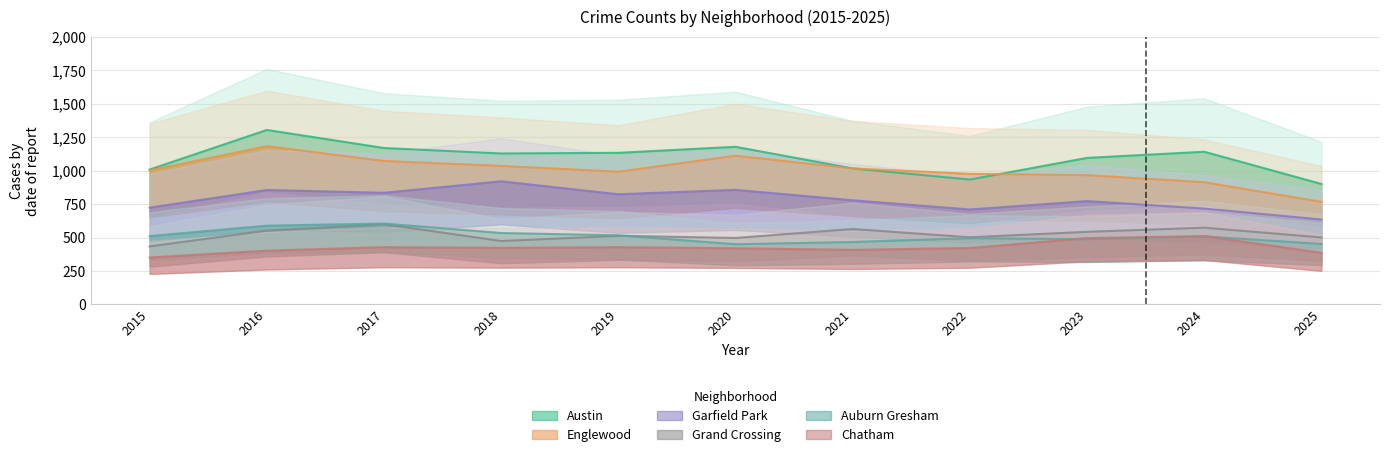

What are all the series names shown in the legend?

Austin, Englewood, Garfield Park, Auburn Gresham, Grand Crossing, Chatham